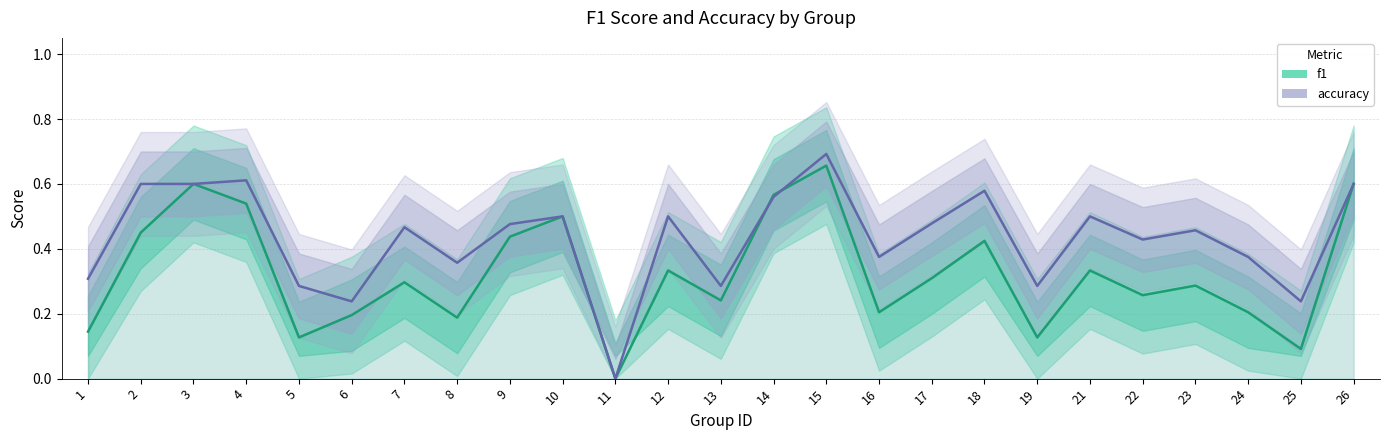

Reading right to left, extract all data points from this chart.

f1: 0.6	0.1	0.2	0.3	0.3	0.3	0.1	0.4	0.3	0.2	0.7	0.6	0.2	0.3	0.0	0.5	0.4	0.2	0.3	0.2	0.1	0.5	0.6	0.5	0.1
accuracy: 0.6	0.2	0.4	0.5	0.4	0.5	0.3	0.6	0.5	0.4	0.7	0.6	0.3	0.5	0.0	0.5	0.5	0.4	0.5	0.2	0.3	0.6	0.6	0.6	0.3